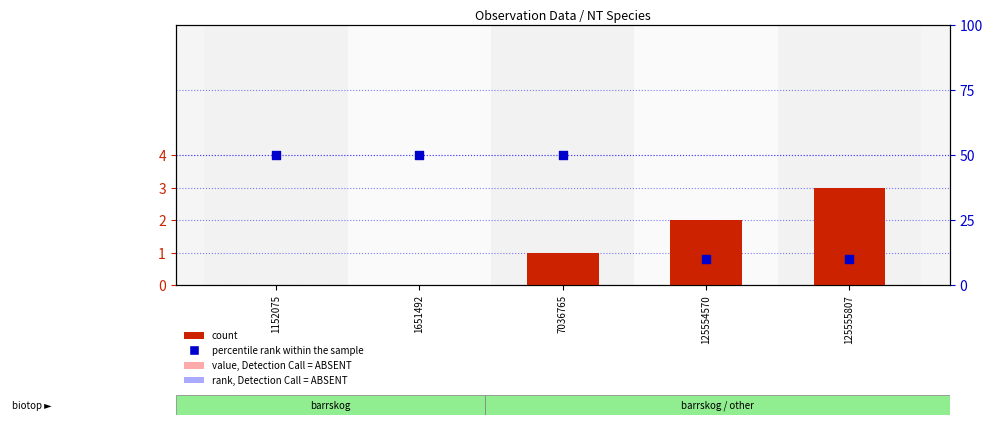

At how many categories does at least one series exceed 15?

3